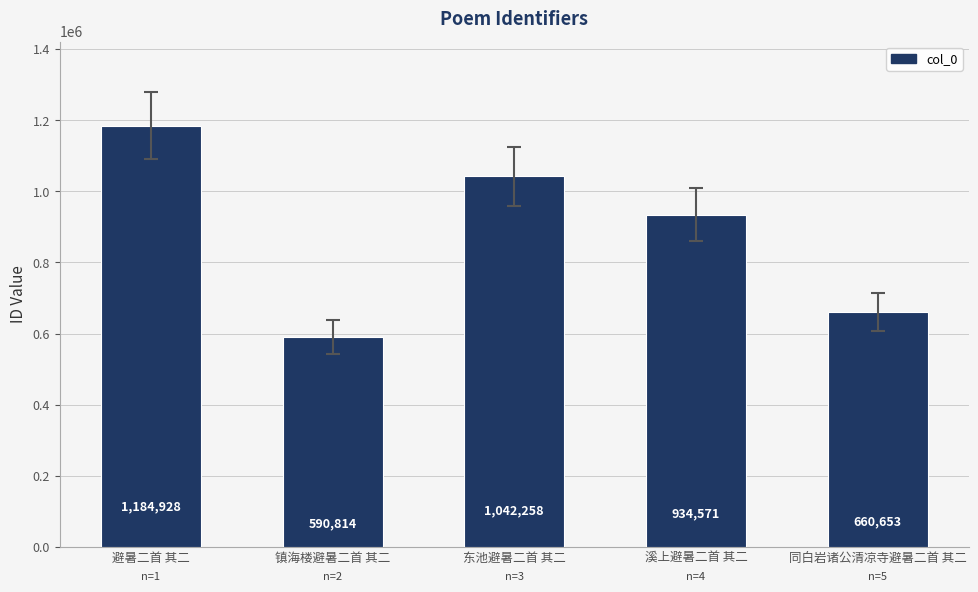

What is the label of the 5th bar from the right?

避暑二首 其二